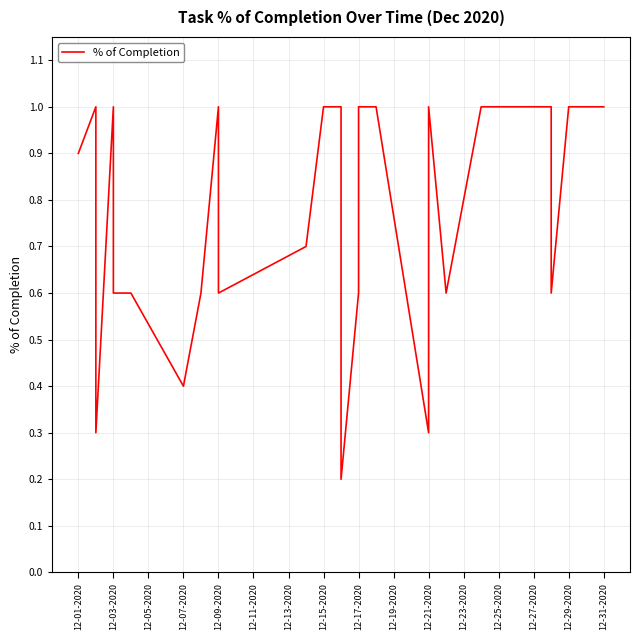

Read the value at 12-15-2020.

1.0